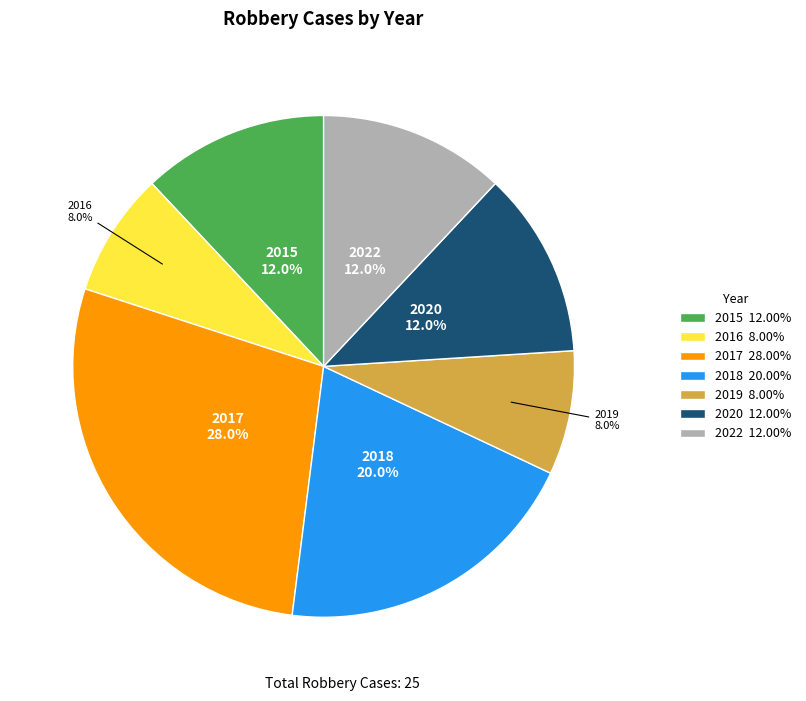

Is 2016 8.00% the majority of the pie?

No